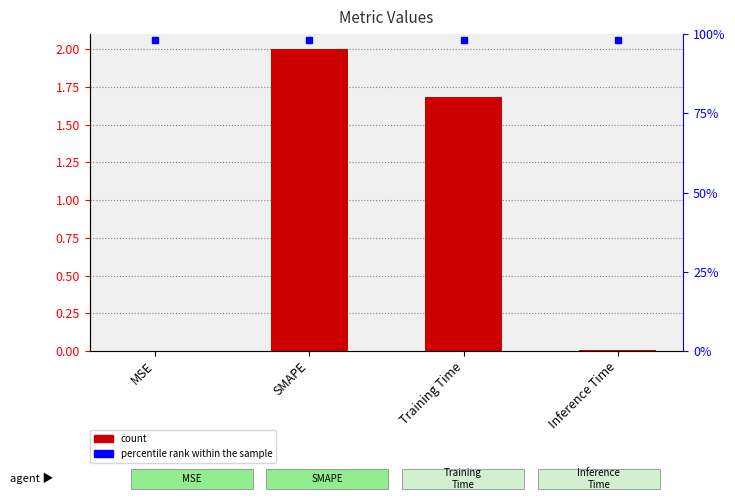

Between Training Time and MSE, which is larger?

Training Time